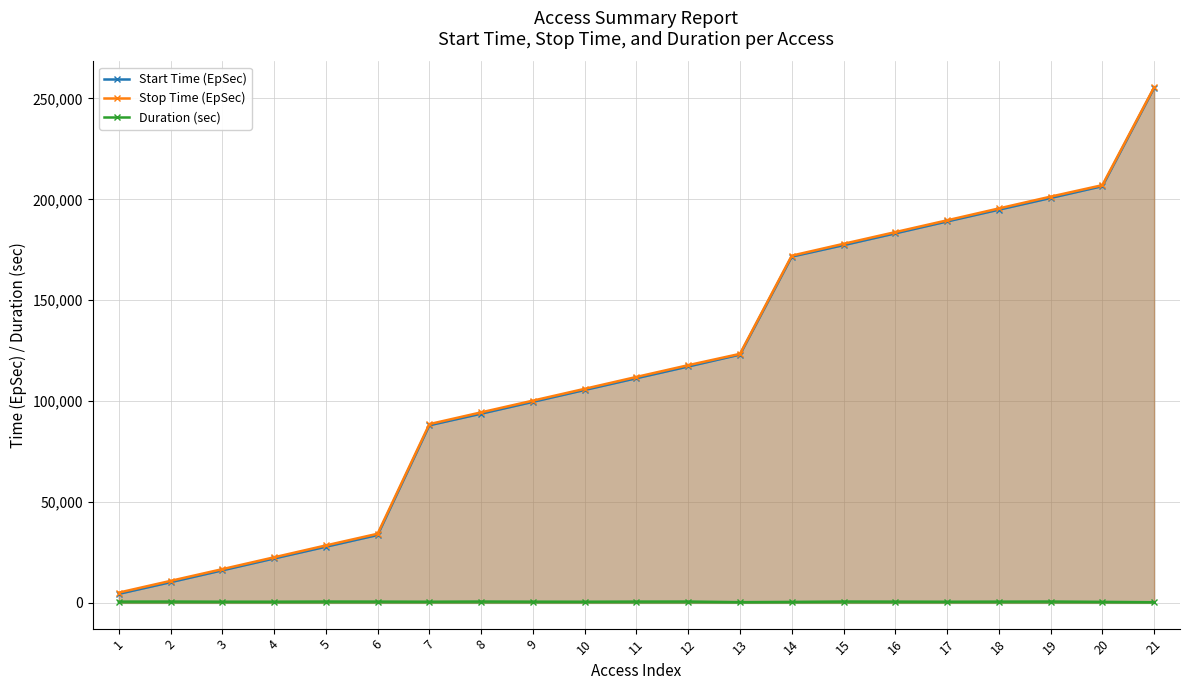

At which label does Stop Time (EpSec) first exceed 111961?

11